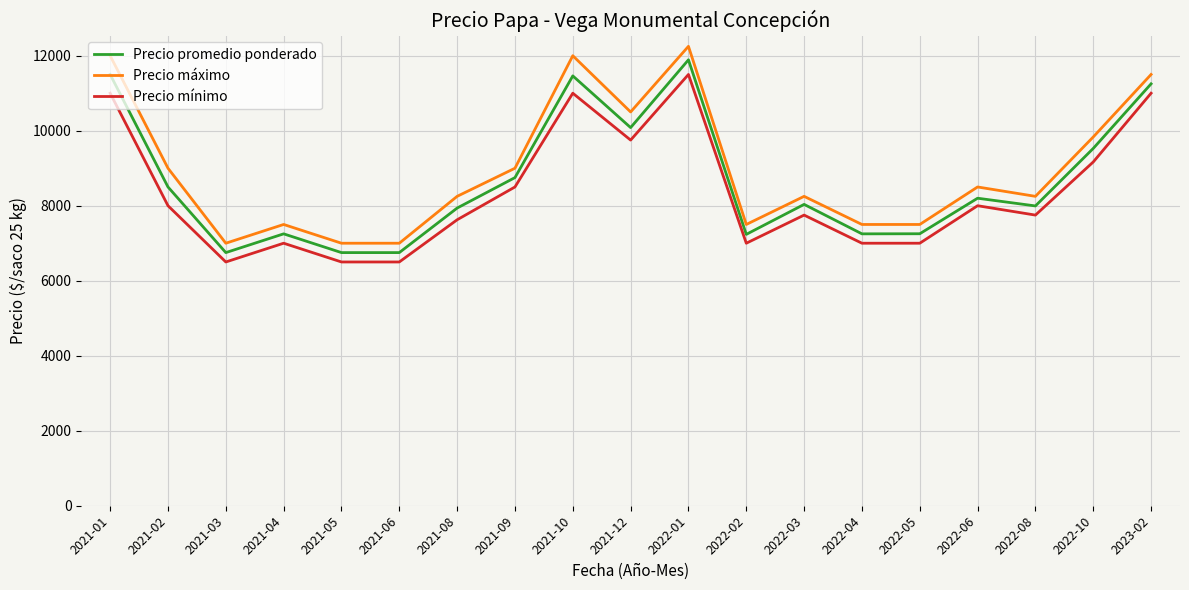

What is the difference between the highest and lowest values at 2022-02?

500.0